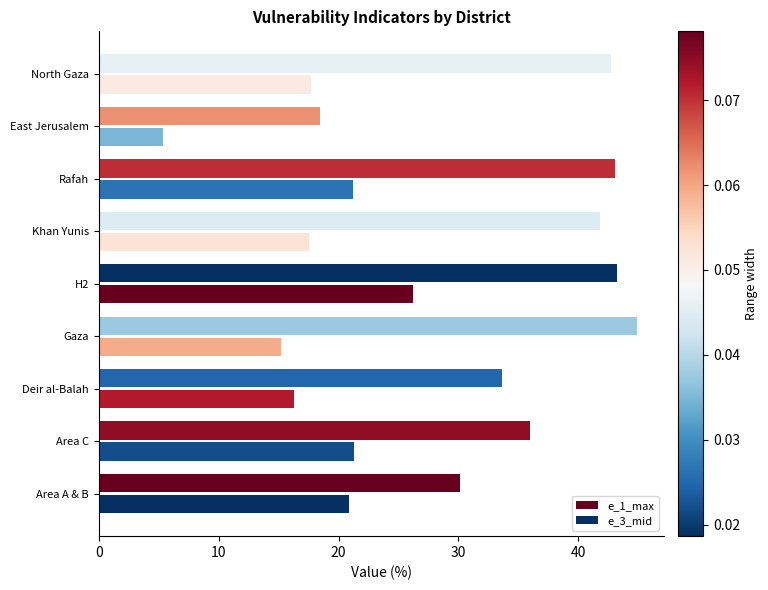

What is the value of the e_1_max bar at the 4th from the left?

44.9